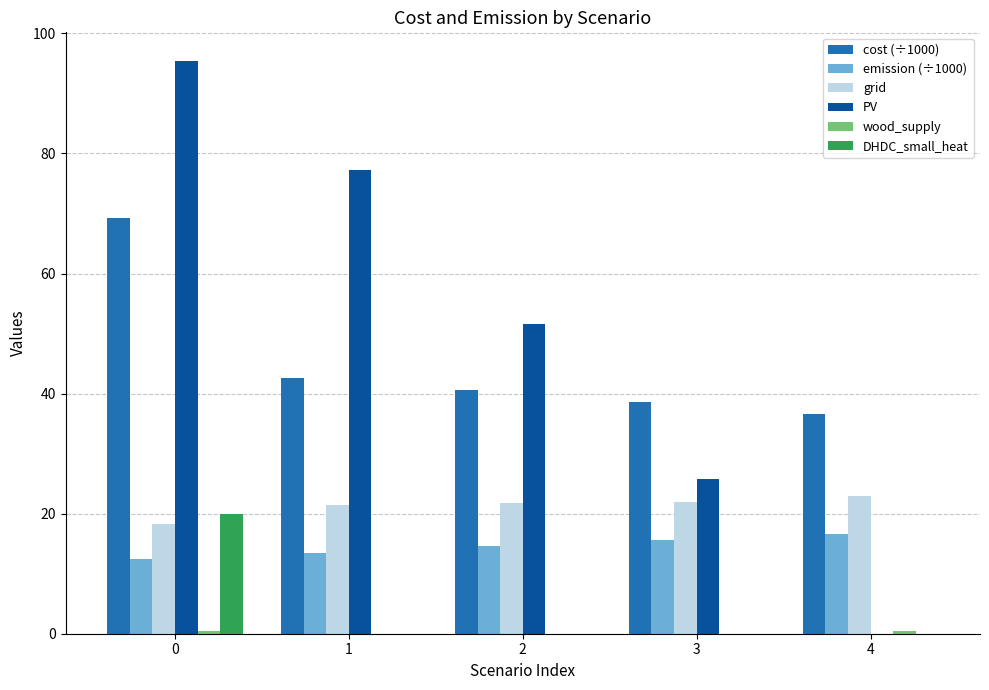

What is the total value across all series at 1?

154.7